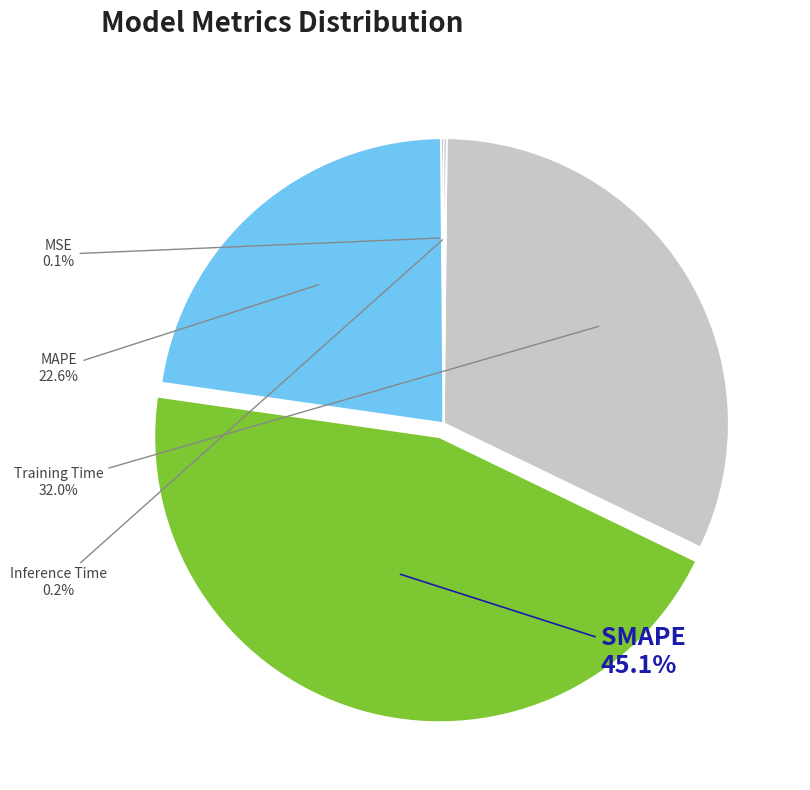

Does any single category account for the majority?

No